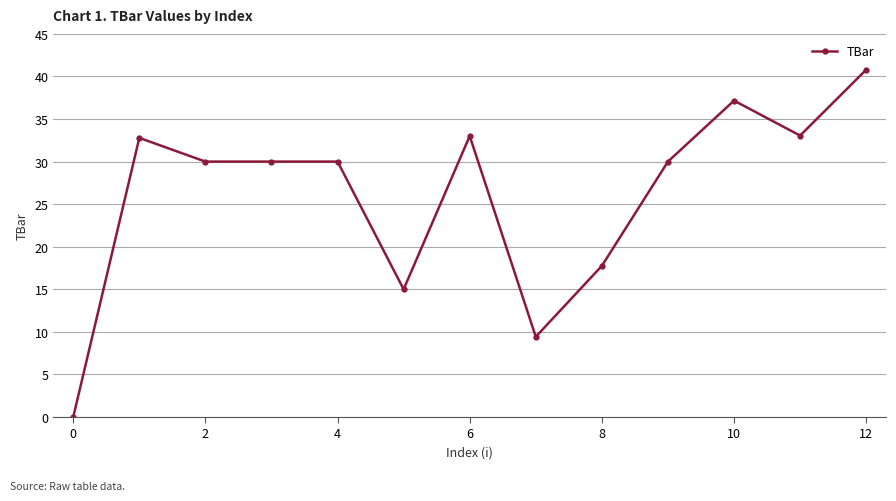

What is the sum of all values?

339.0